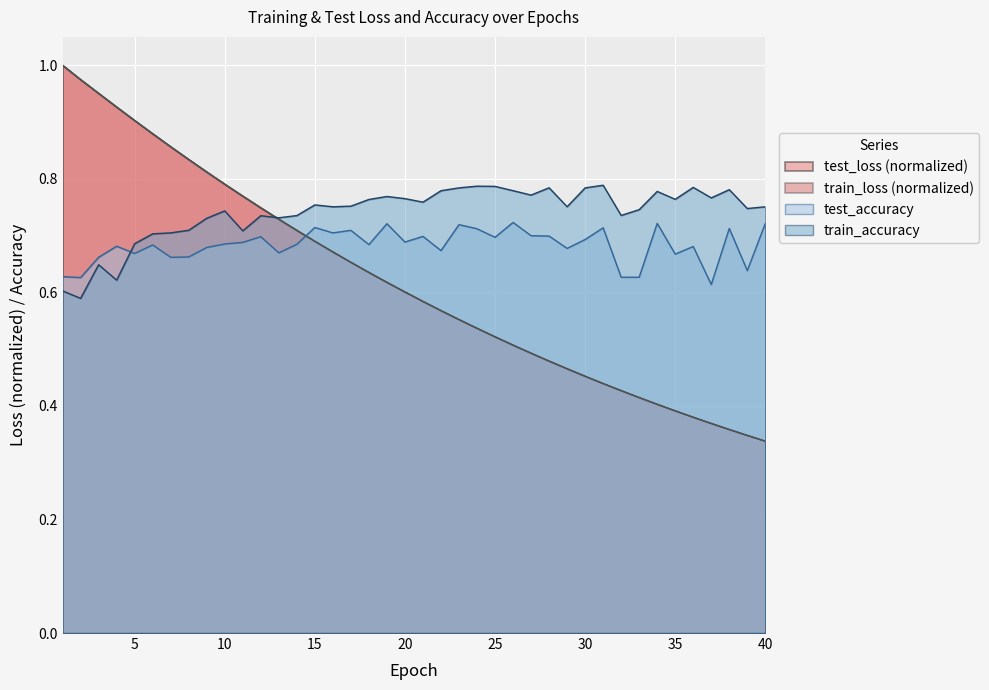

At which label does test_loss reach its minimum?

40